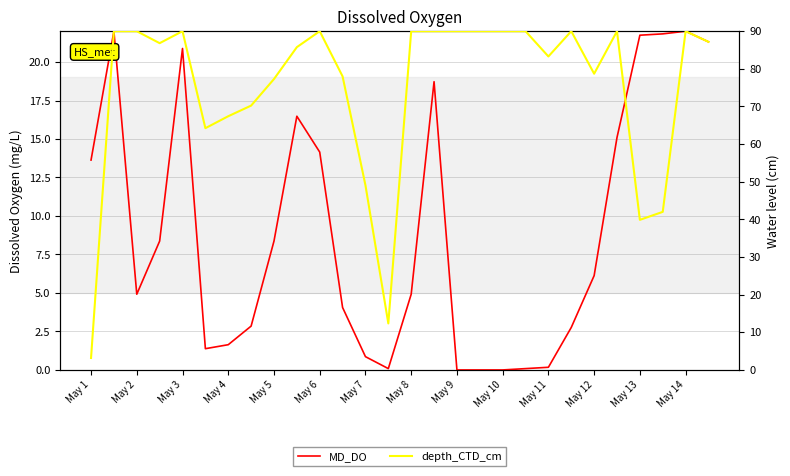

What is the average value of the MD_DO series?

9.1